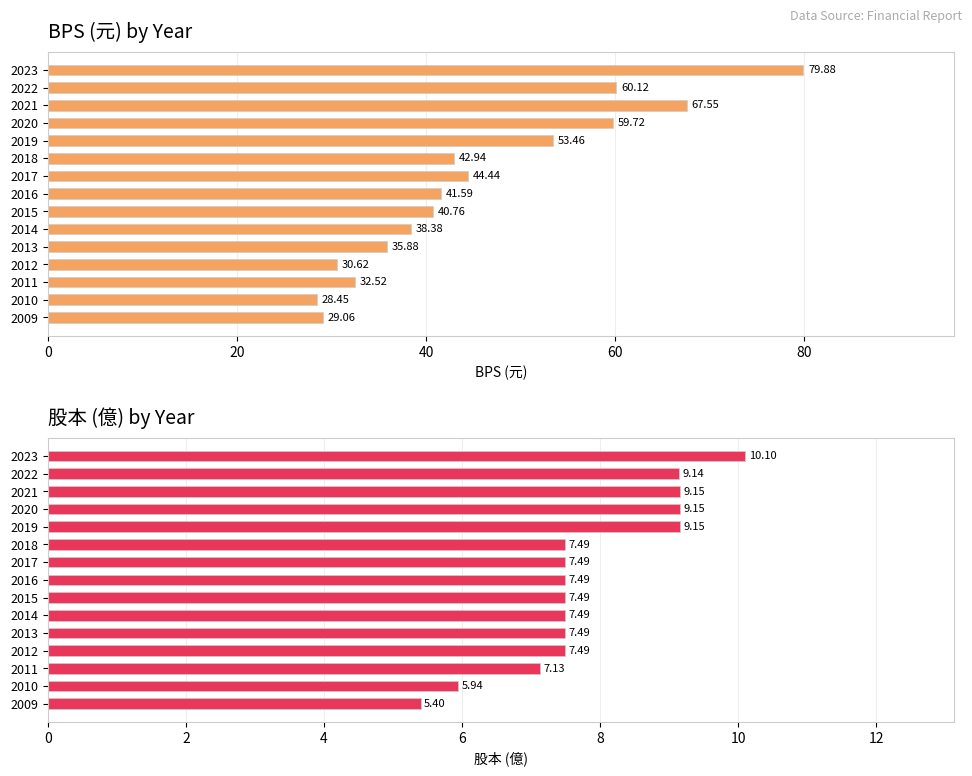

What is the average value of the BPS series?

45.7